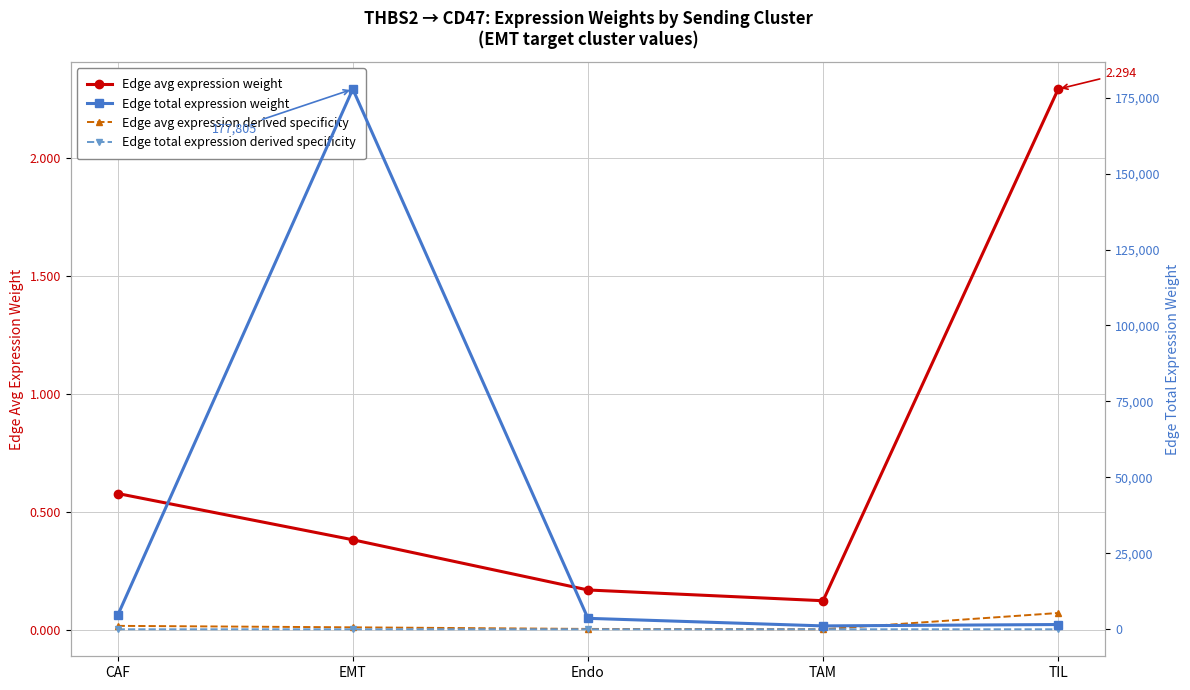

Is it true that Edge avg expression weight equals 0.2 at EMT?

False